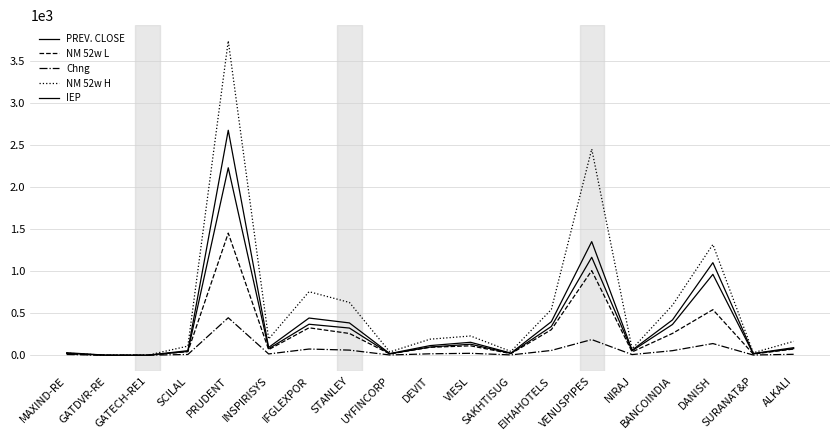

Read the NM 52w H value at GATDVR-RE.

0.1